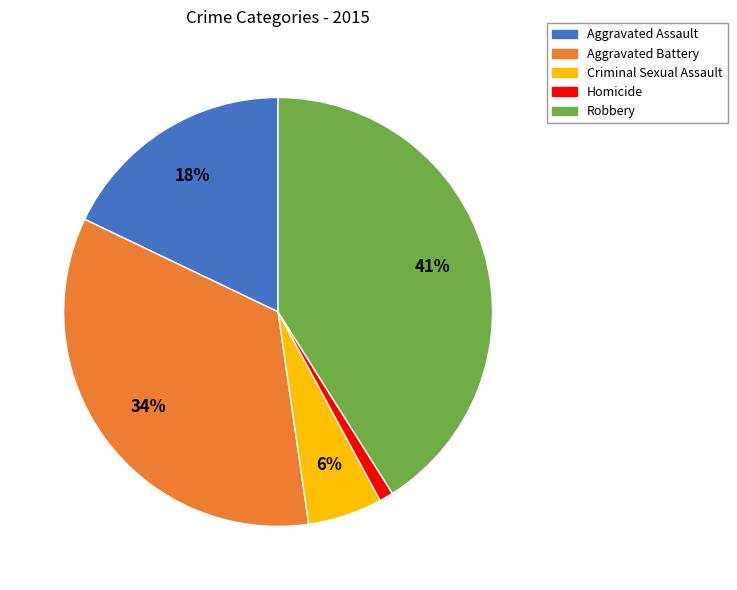

To the nearest percent, what percentage of the pie is Robbery?

41%